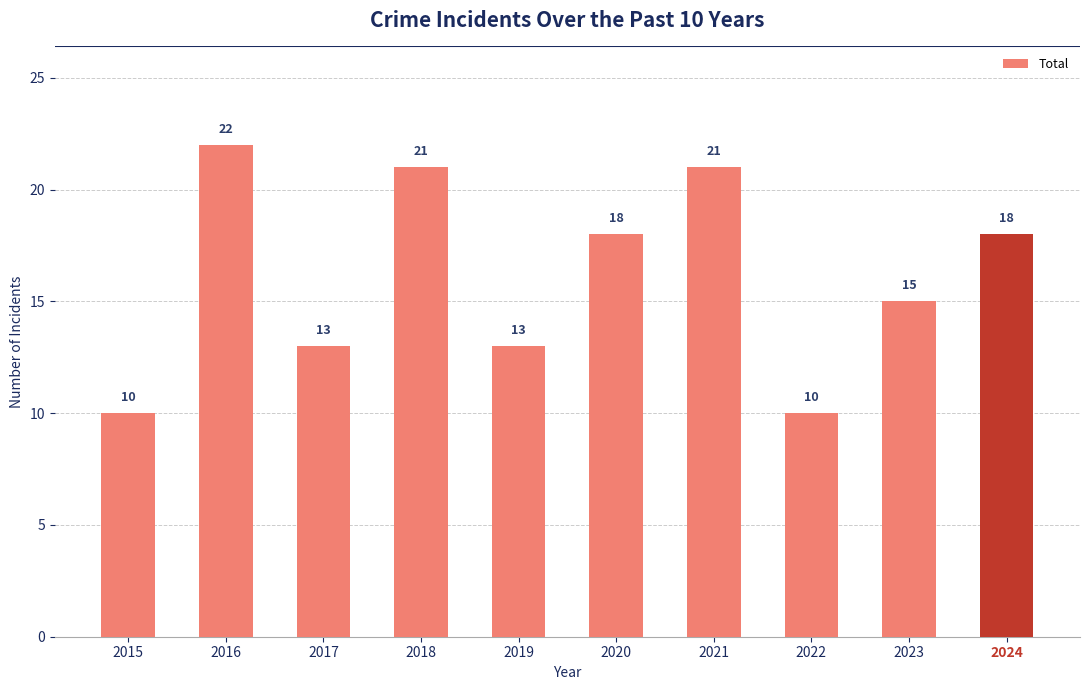

What is the smallest value displayed?

10